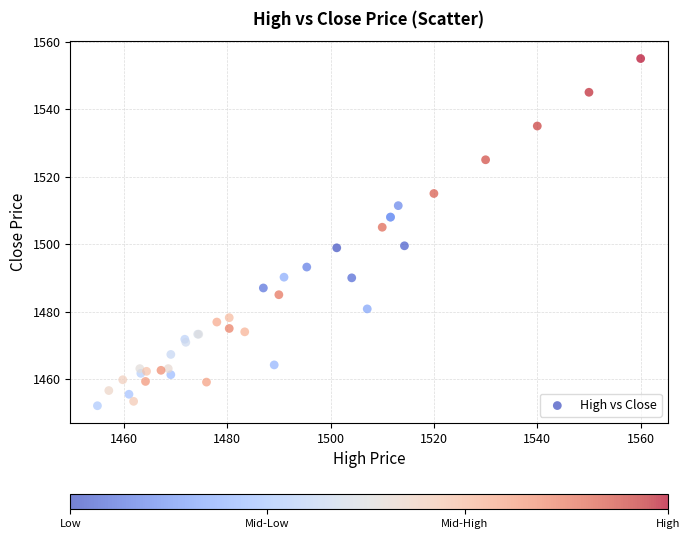

What Y value in the scatter plot is closest to 1503?

1505.0